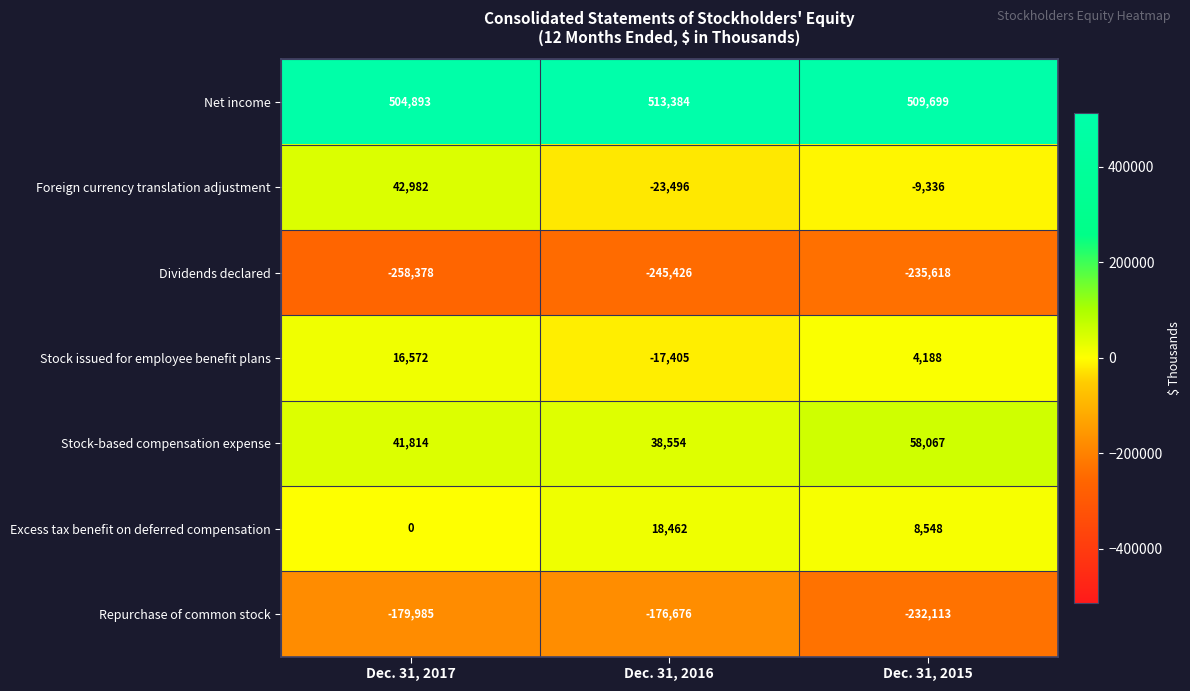

How many categories are shown in the chart?

3